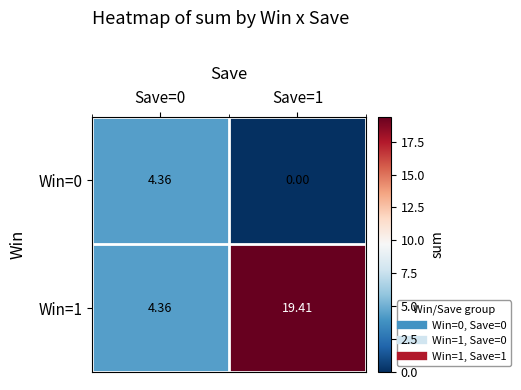

Is the value of Win=1 at Save=0 greater than the value of Win=0 at Save=1?

Yes